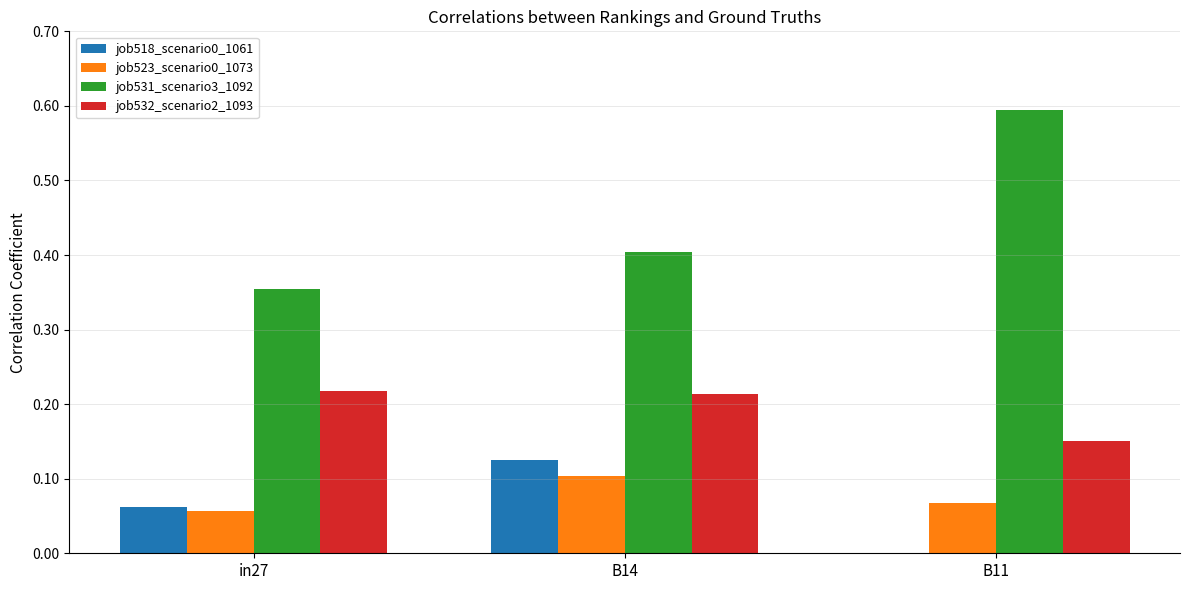

What is the total value across all series at B14?

0.8